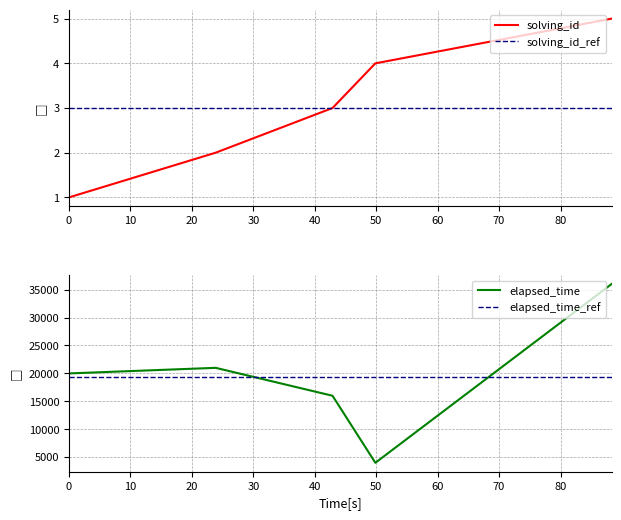

Reading right to left, what are all the values shown in this chart?

solving_id: 5	4	3	2	1
elapsed_time: 36000	4000	16000	21000	20000